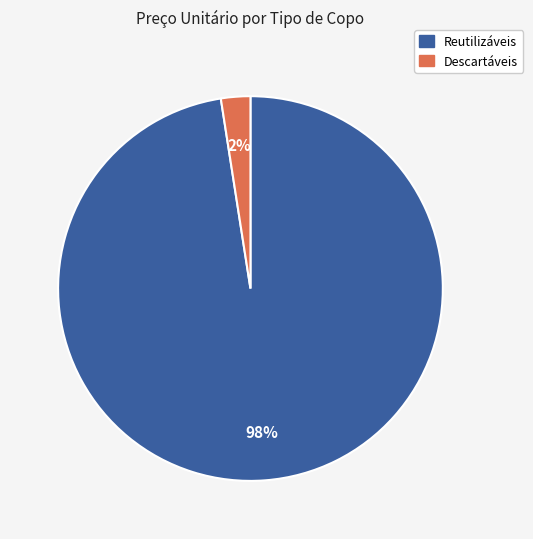

How many slices are in this pie chart?

2